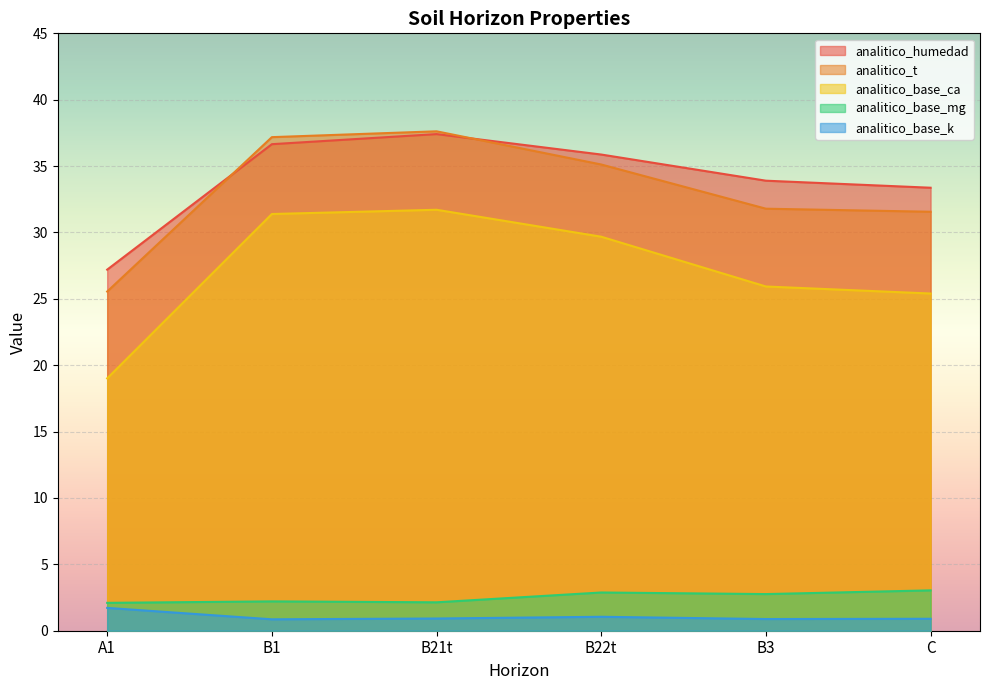

At C, list the series in order from smallest to largest.

analitico_base_k, analitico_base_mg, analitico_base_ca, analitico_t, analitico_humedad